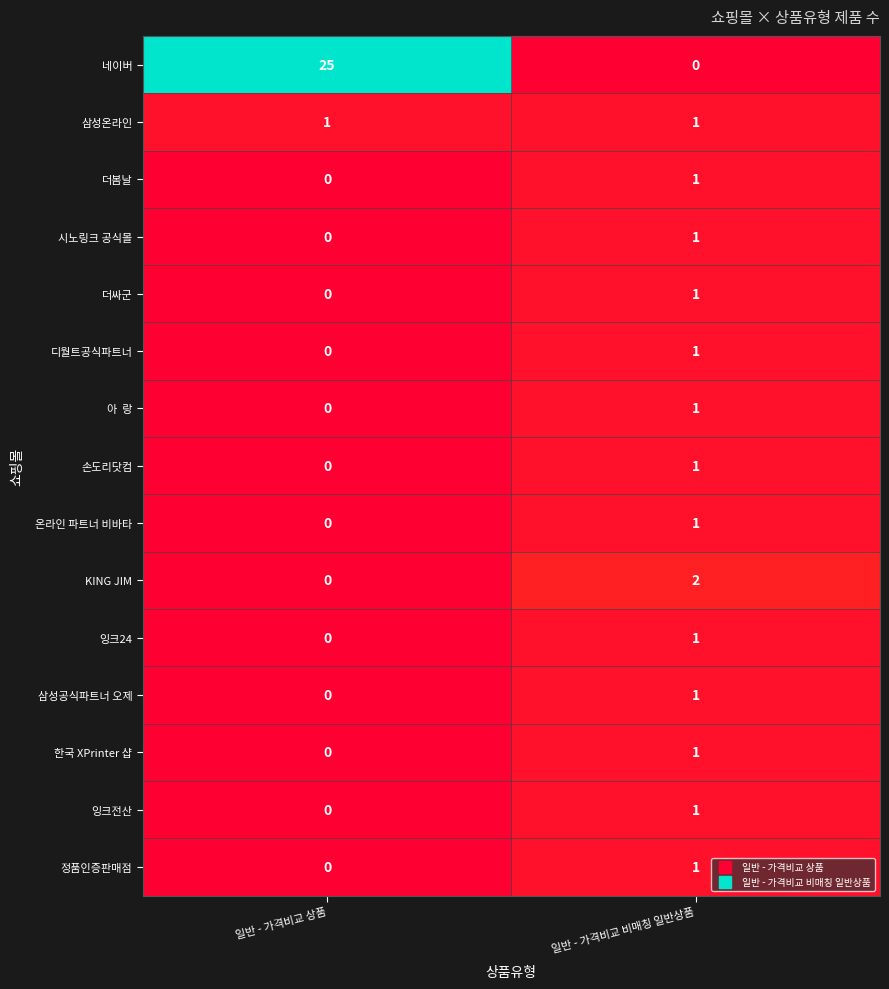

Which category has the highest value across all series?

일반 - 가격비교 상품